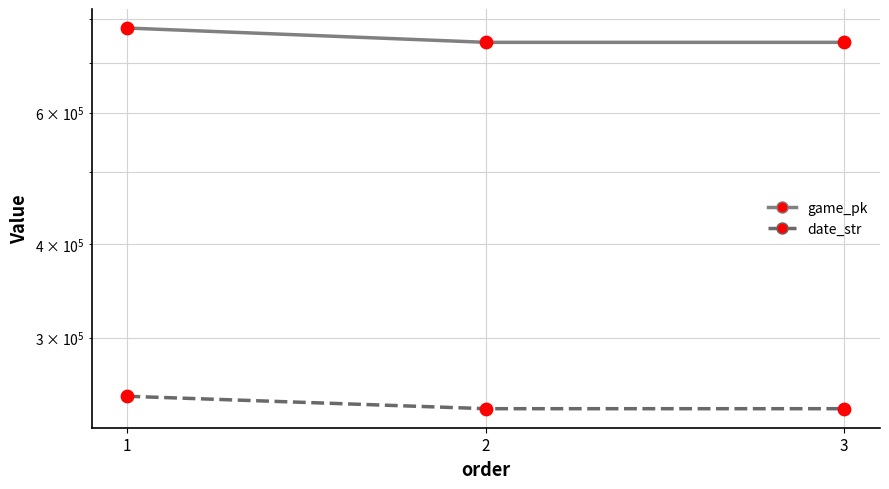

Which series contains the lowest Y value?

date_str